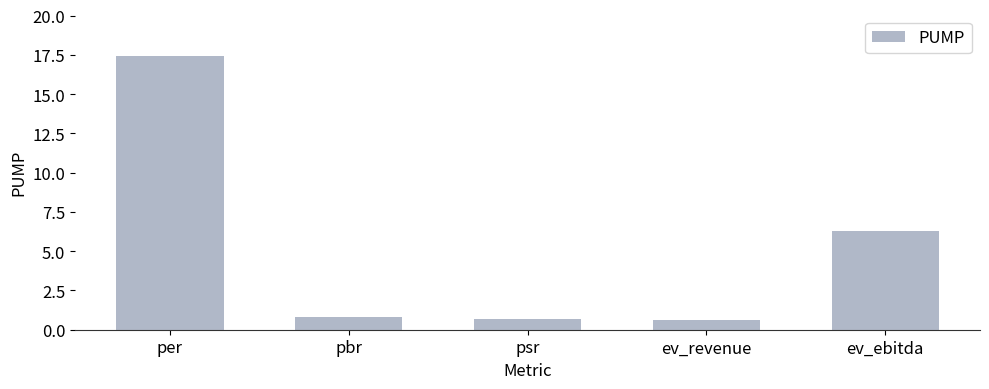

What position from the left is per?

1